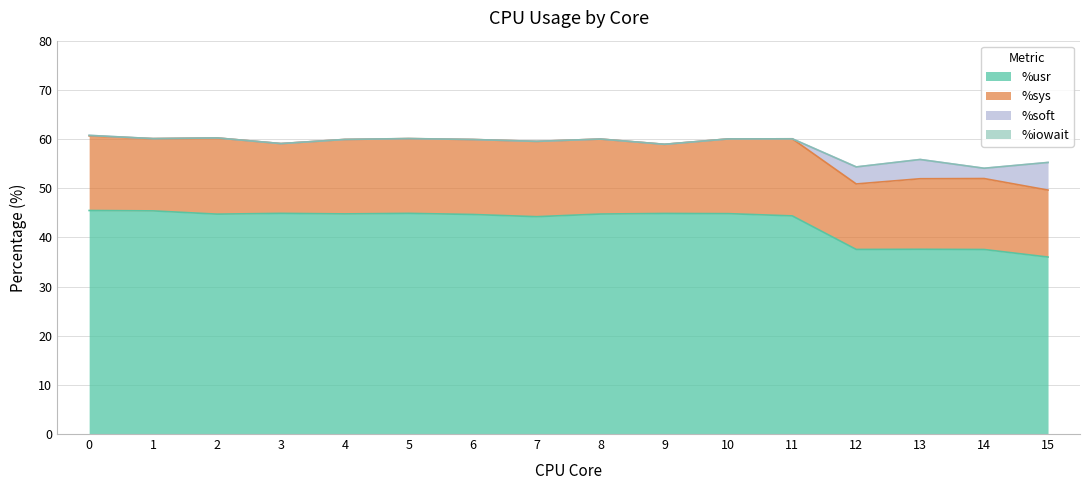

Rank the categories by %usr value from lowest to highest.

15, 14, 12, 13, 7, 11, 6, 2, 8, 4, 10, 9, 3, 5, 1, 0